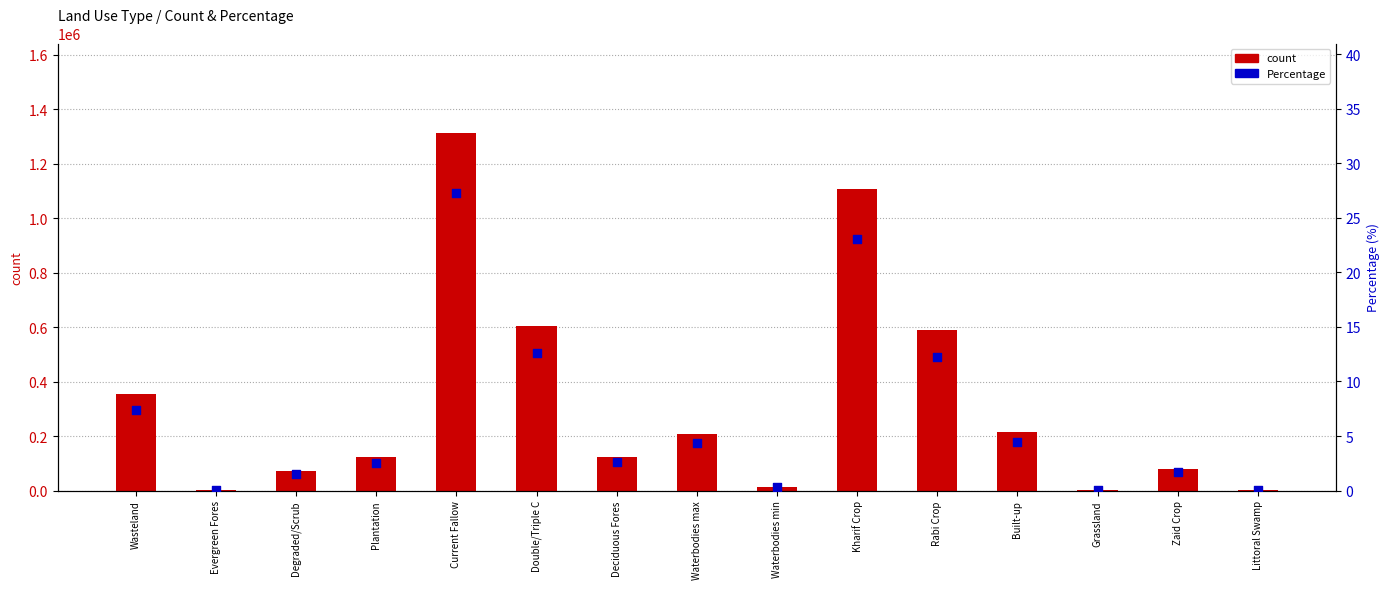

What are all the series names shown in the legend?

count, Percentage